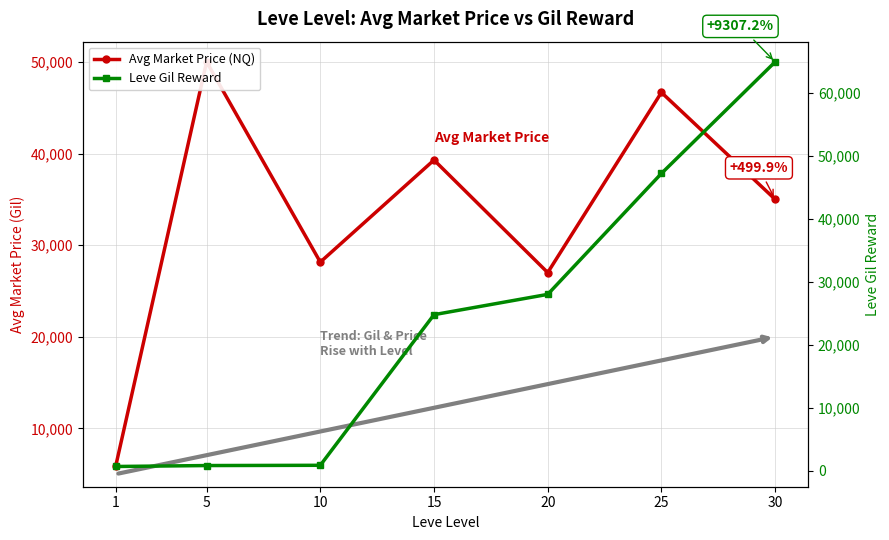

What is the difference between the second highest and minimum values in the Avg Market Price (NQ) series?

40832